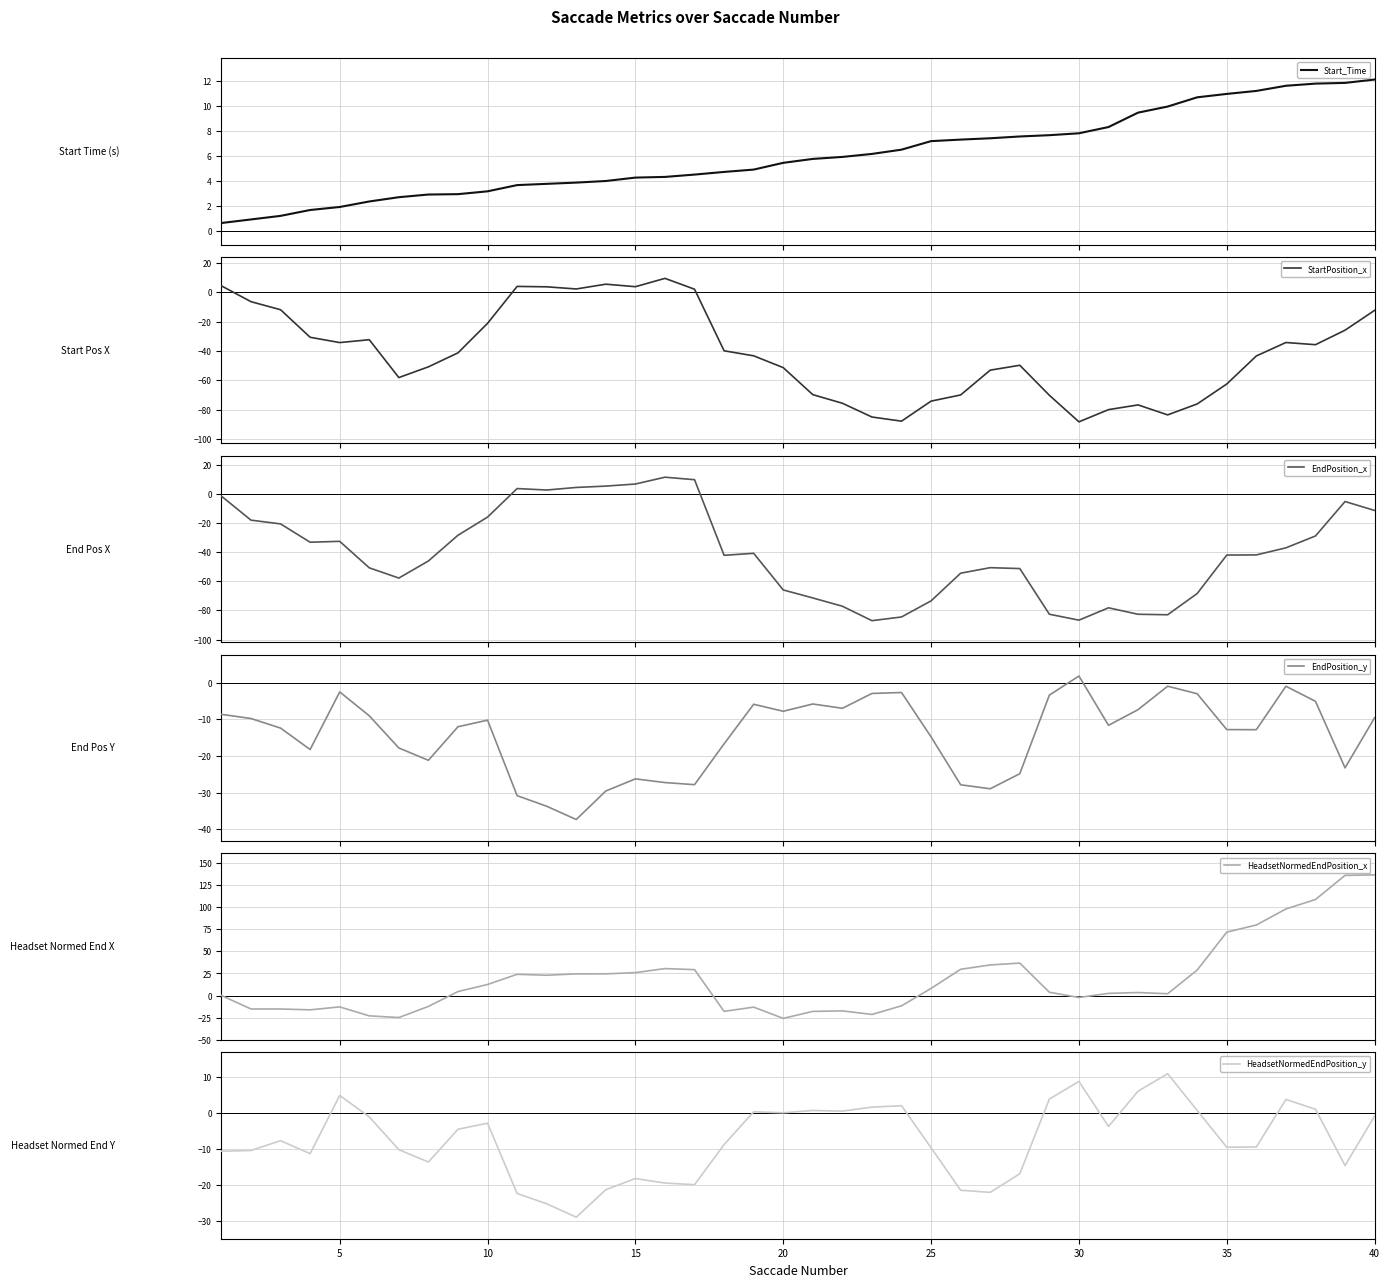

At how many categories does at least one series exceed 132?

2